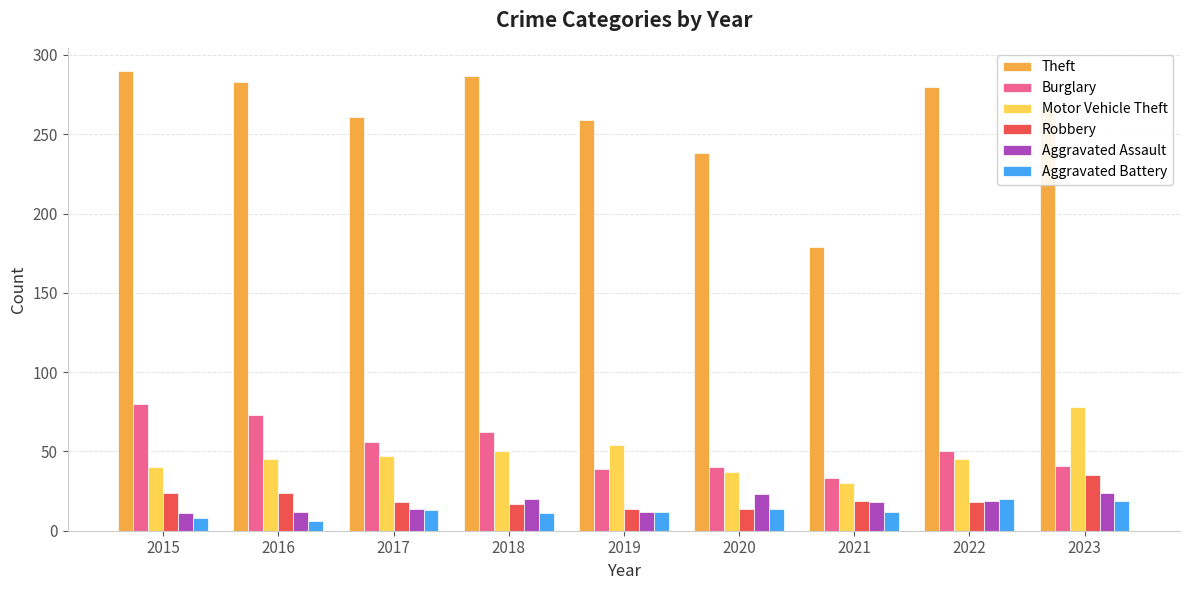

How many bars are there in total?

54